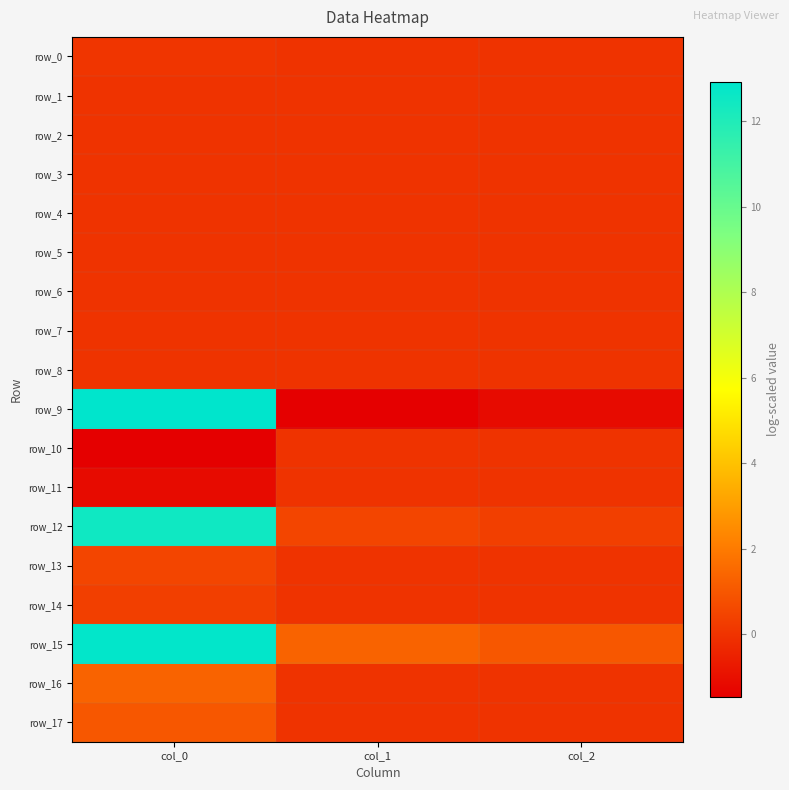

Which series has the widest spread of values?

row_9